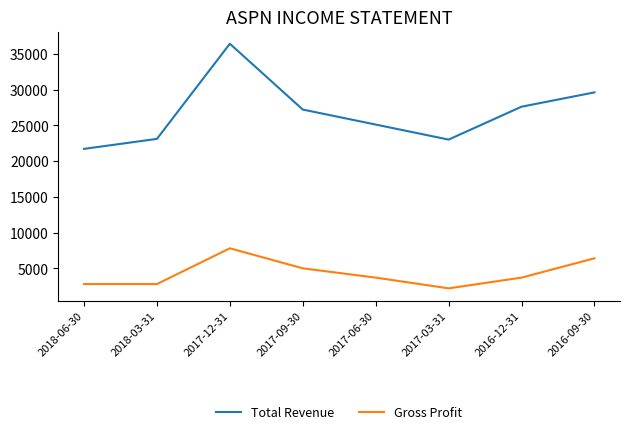

The Gross Profit series shows 3798 at 2016-09-30. True or false?

False